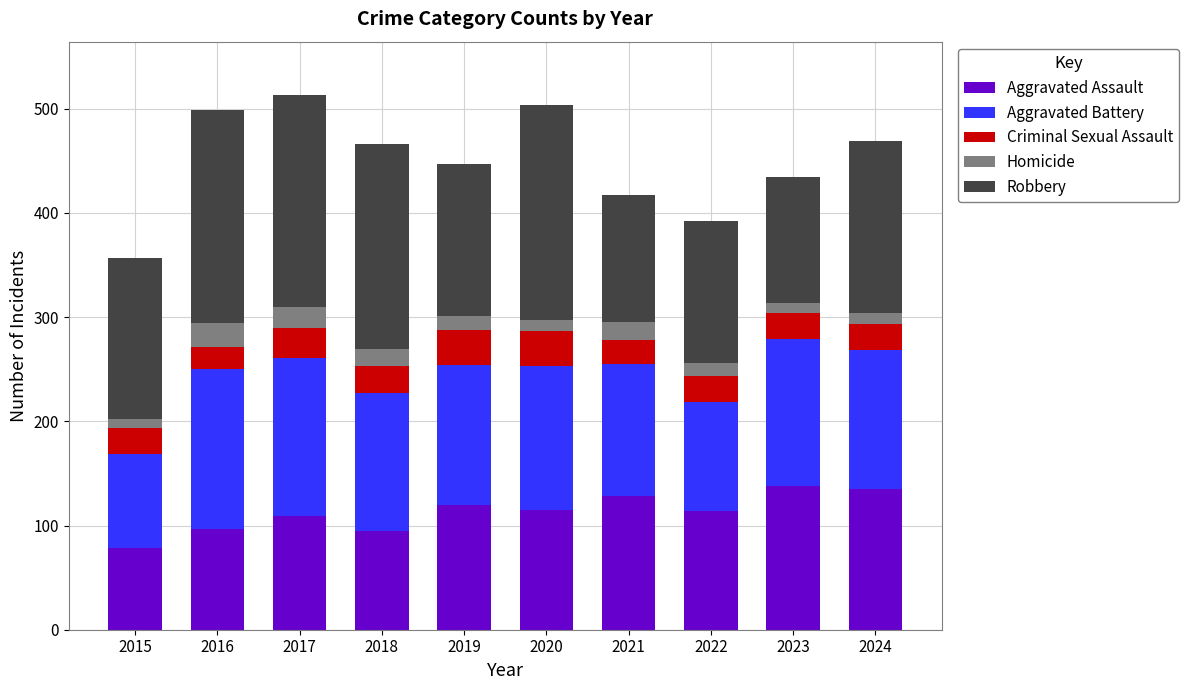

Are the bars grouped side by side (vs. stacked)?

No